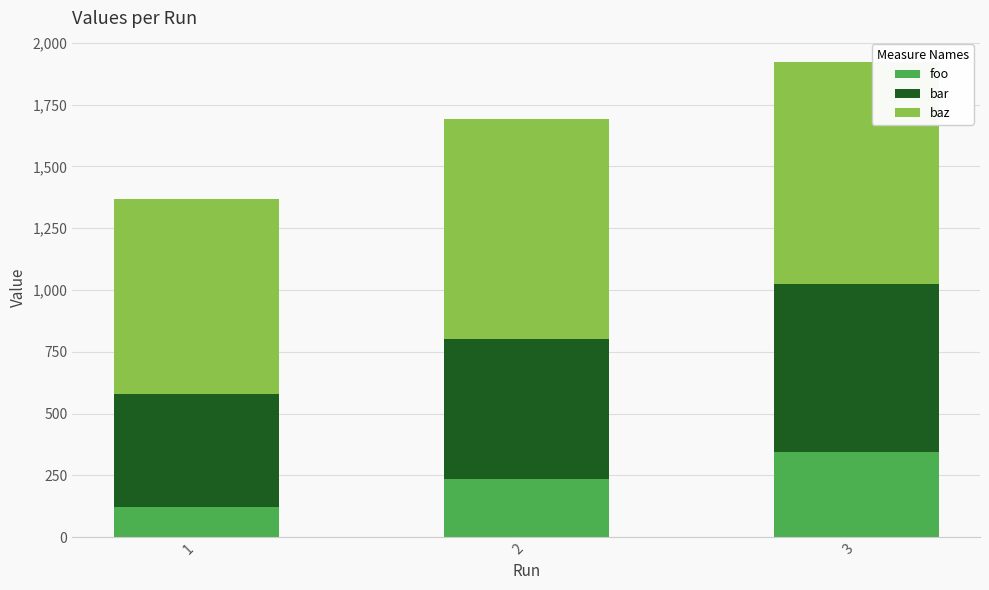

What is the minimum value for foo?

123